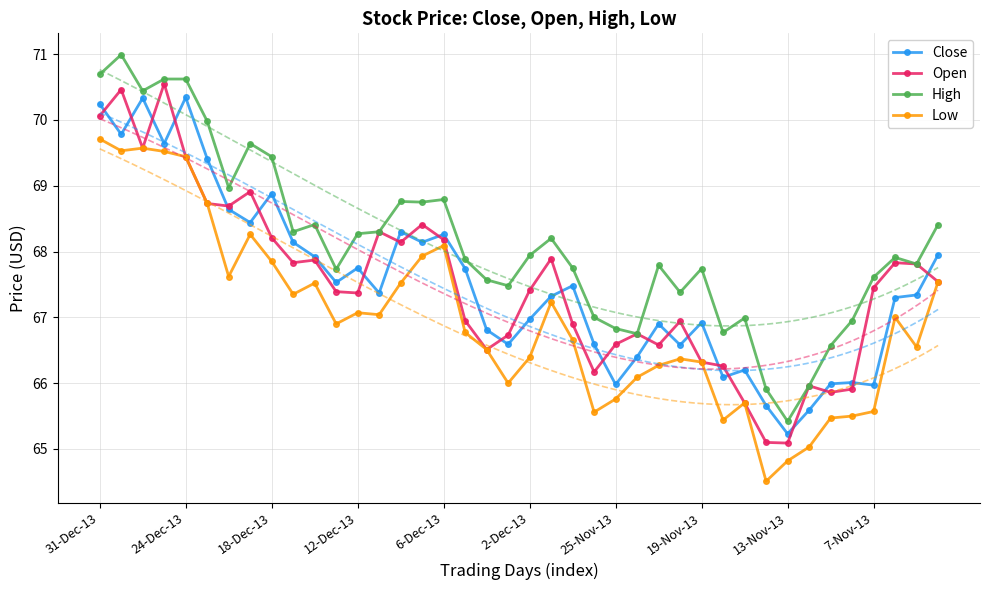

At how many categories does at least one series exceed 70?

5